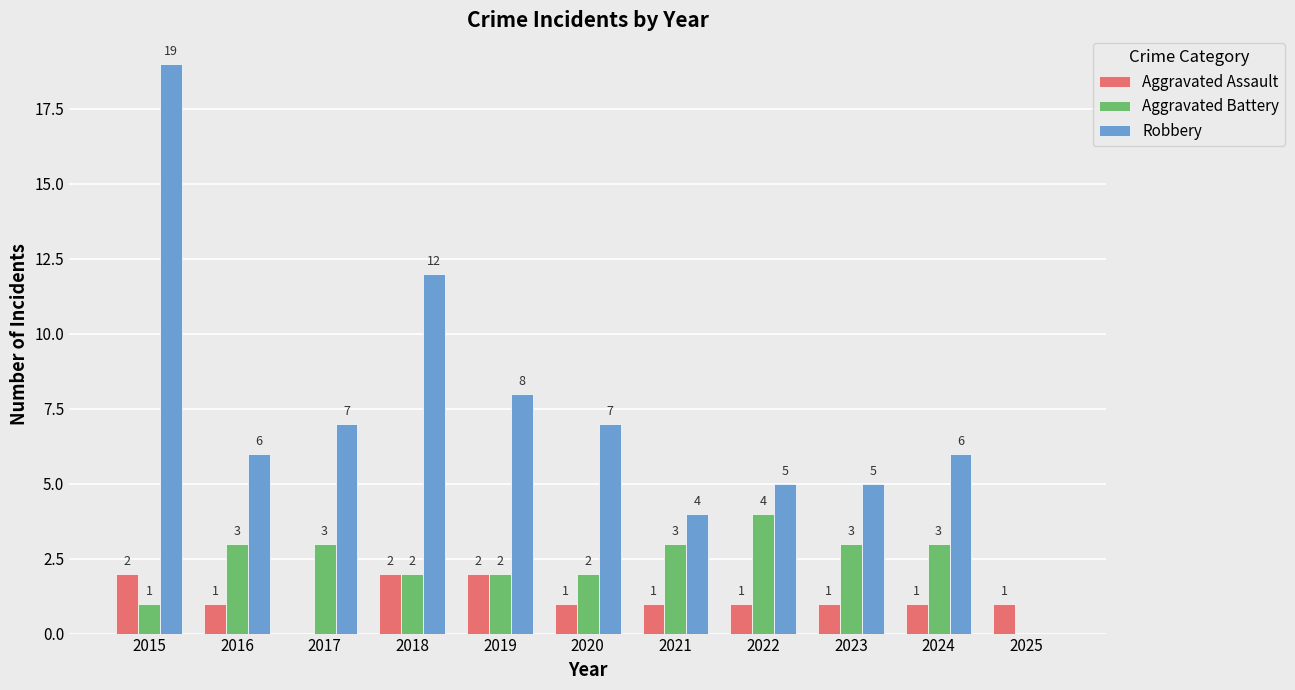

Is the value of Aggravated Assault at 2020 greater than the value of Robbery at 2021?

No